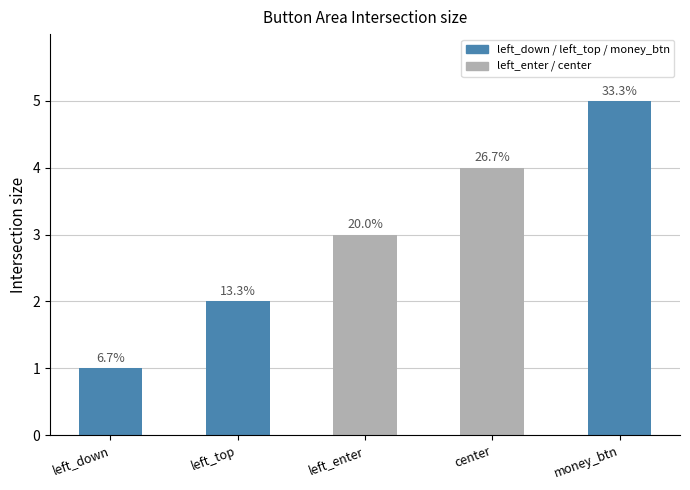

What is the ratio of the value at left_down to the value at money_btn?

0.2